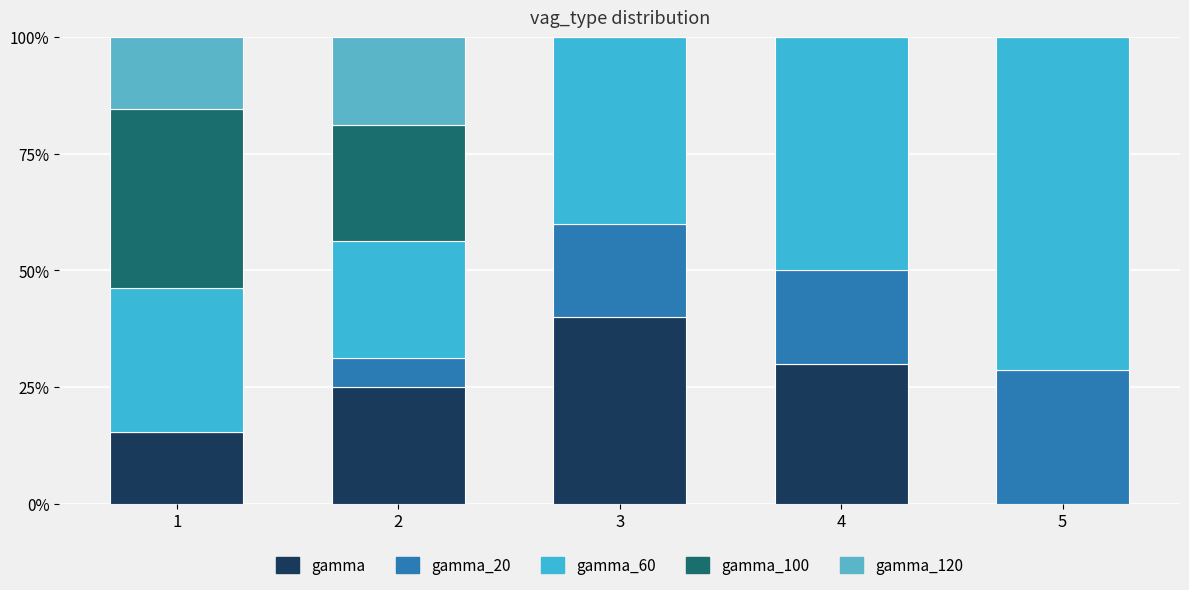

Which series has the largest total across all categories?

gamma_60